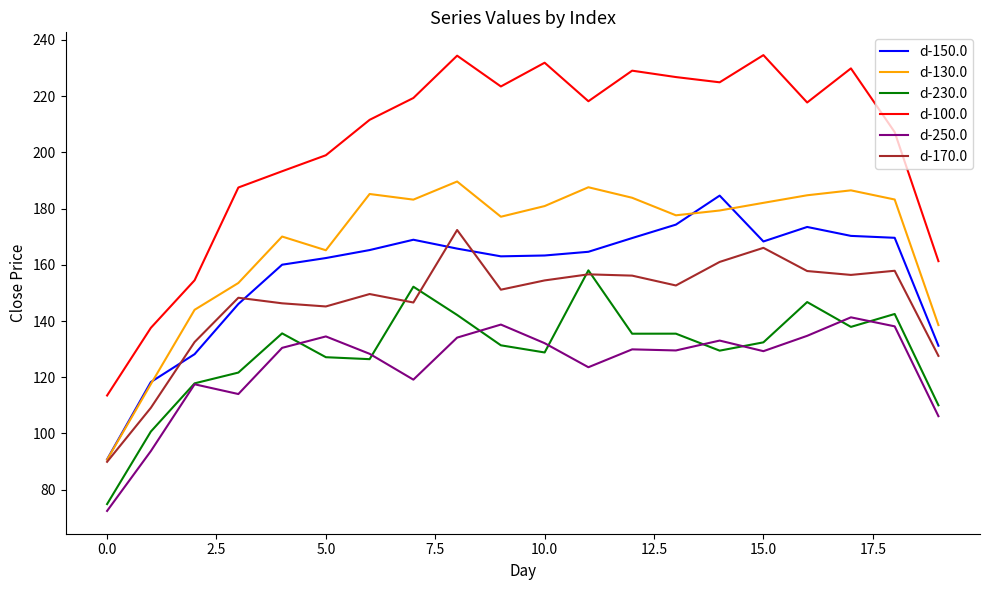

Which series has the largest total across all categories?

d-100.0